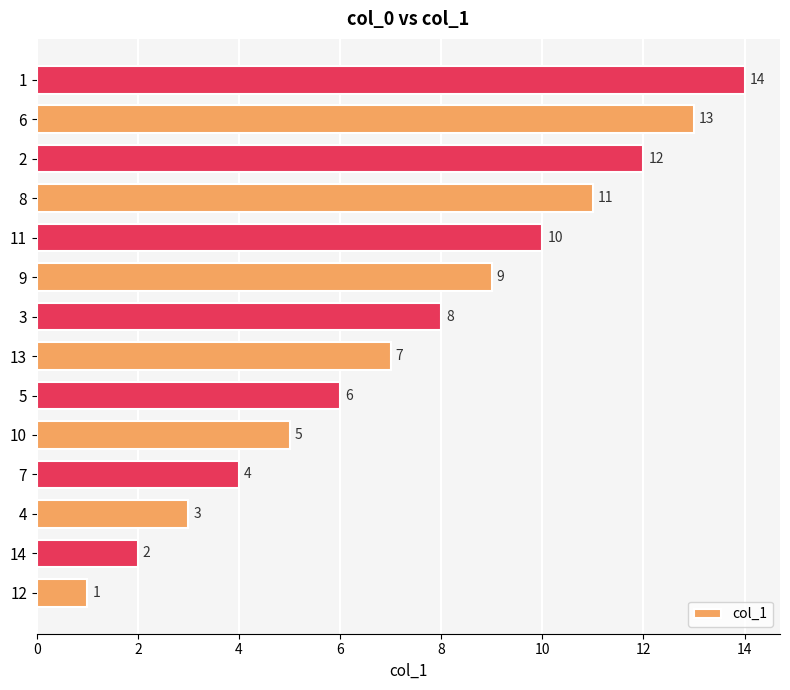

What value does the data have at 10?

5